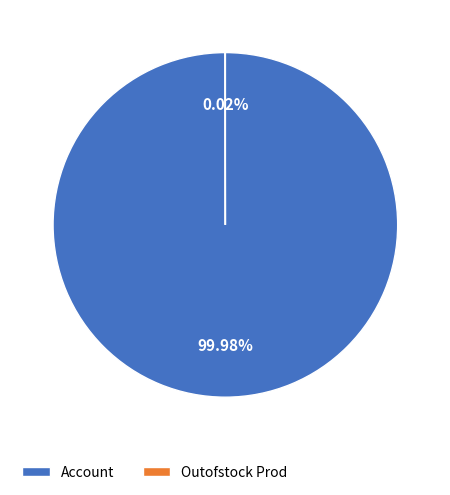

What is the largest slice in the pie chart?

Account